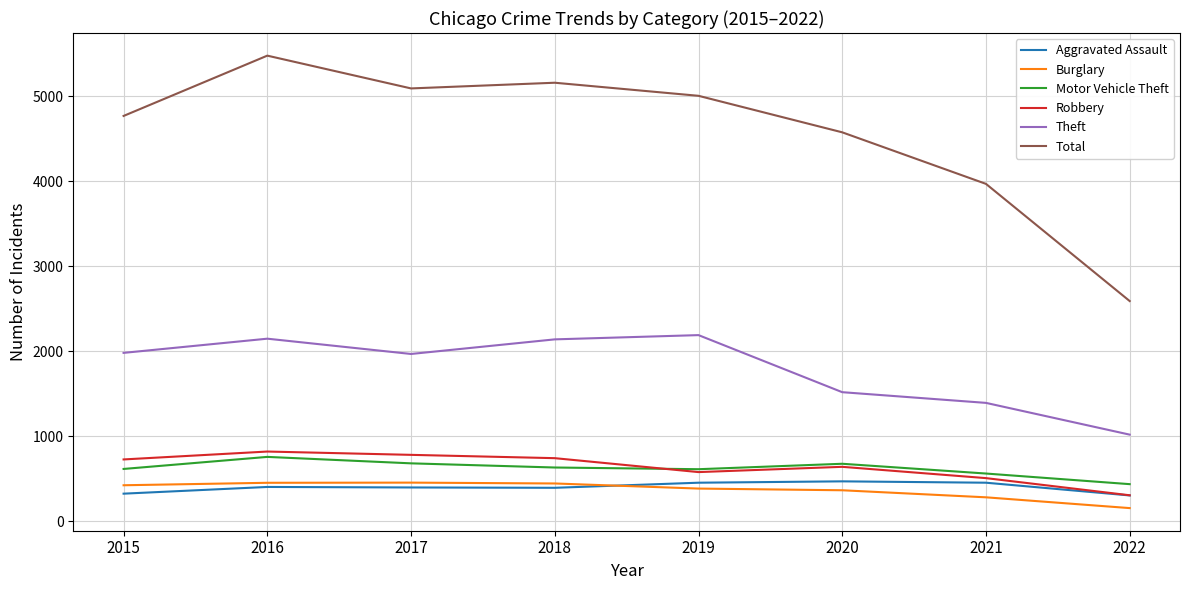

What is the spread (max minus min) of values at 2022?

2438